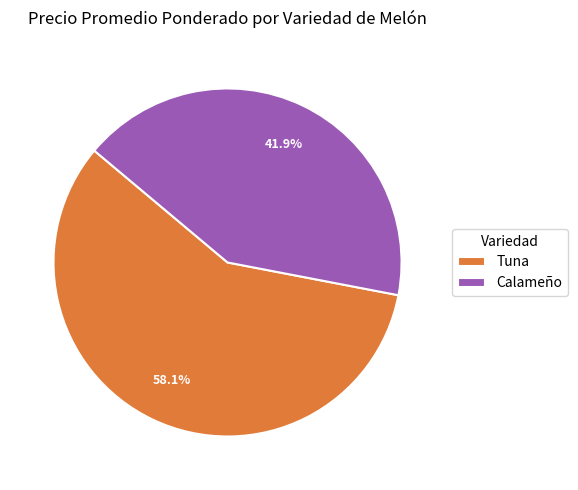

Is there any slice that represents more than half of the pie?

Yes